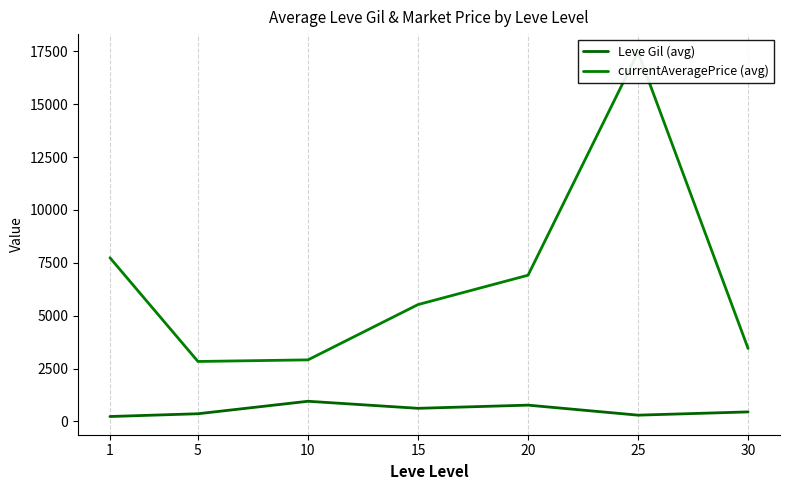

What is the difference between the currentAveragePrice (avg) values at 10 and 30?

538.4